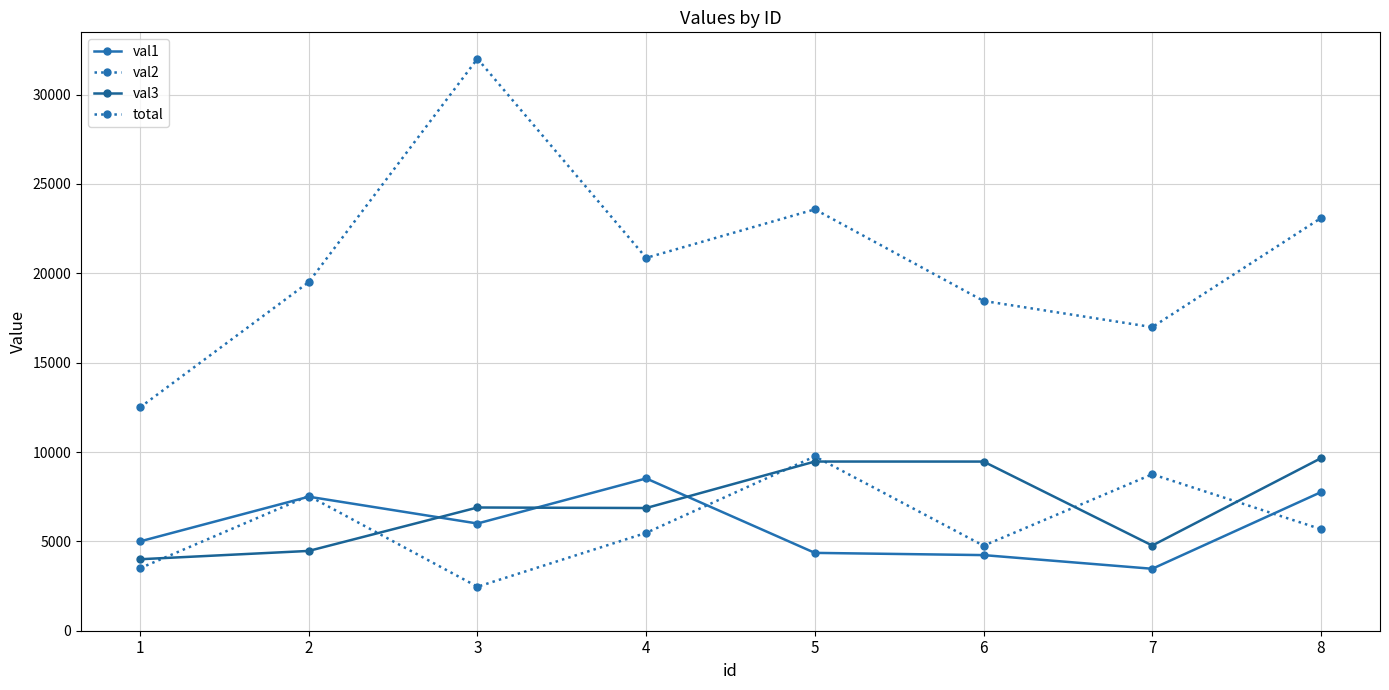

How many data points does each series have?

8